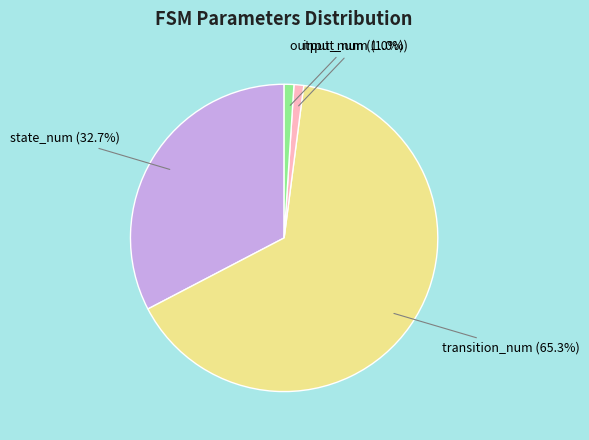

Does state_num account for over 50% of the chart?

No